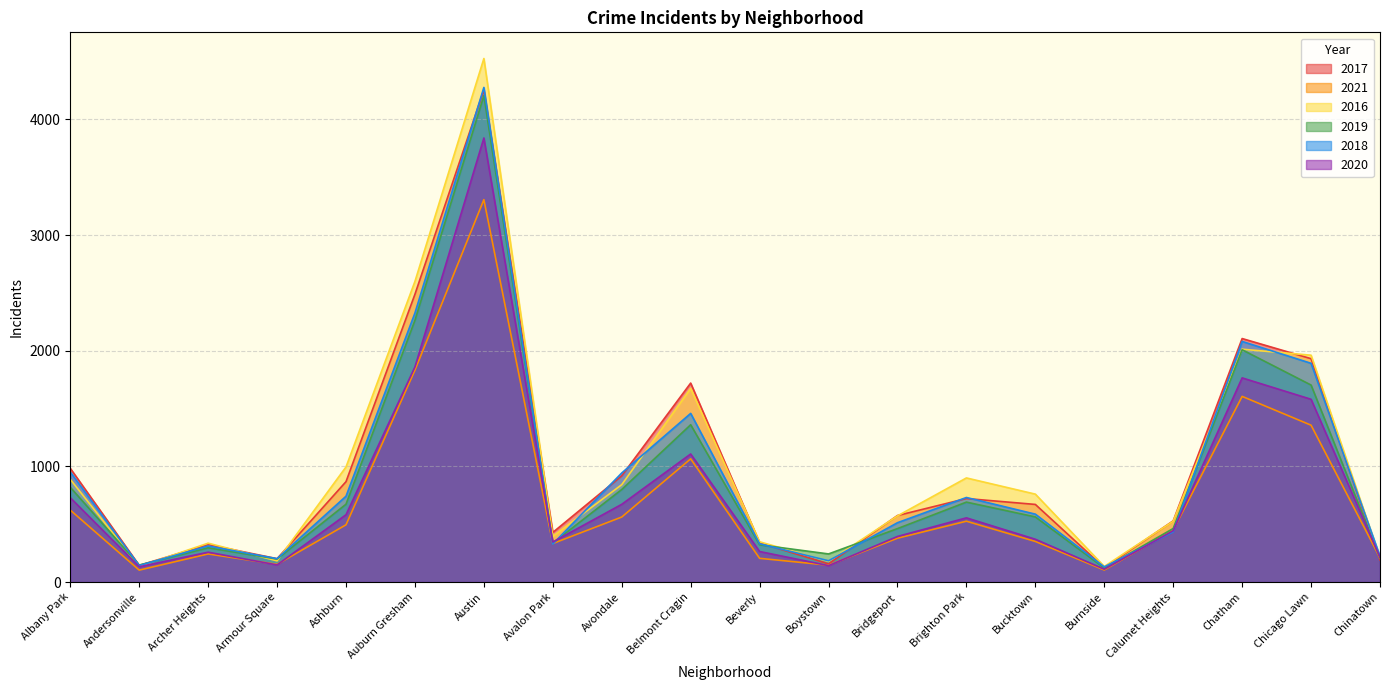

Read the 2021 value at Beverly.

205